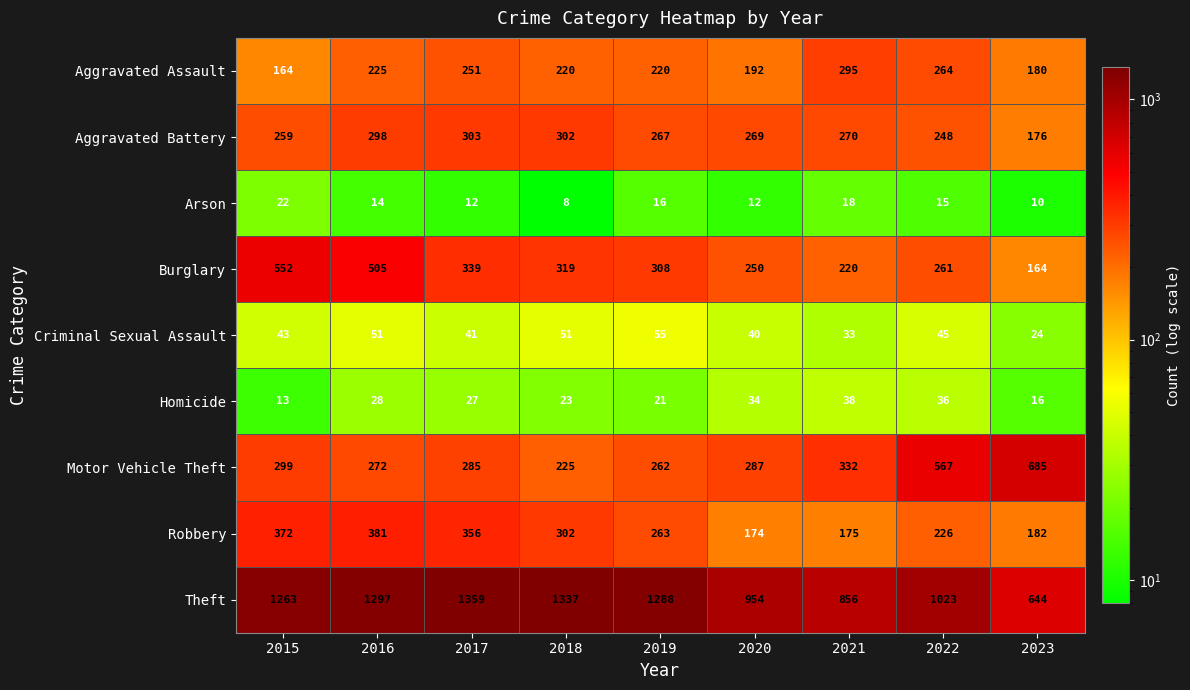

What is the sum of the Aggravated Assault values at 2018 and 2015?

384